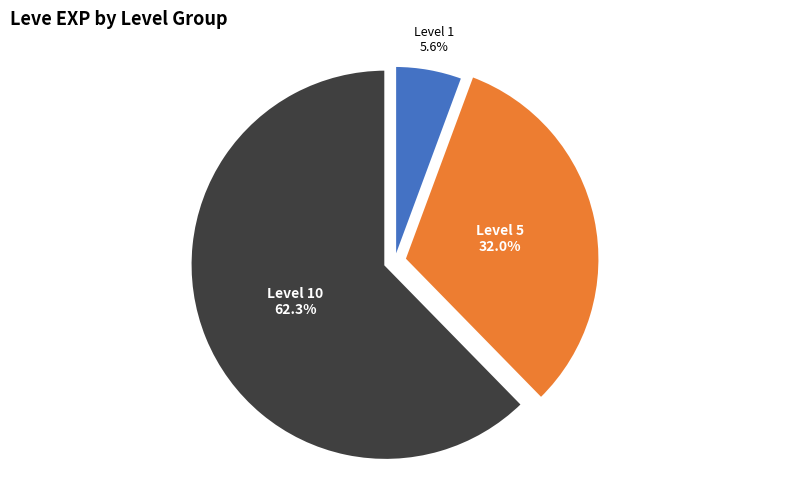

Does any single category account for the majority?

Yes